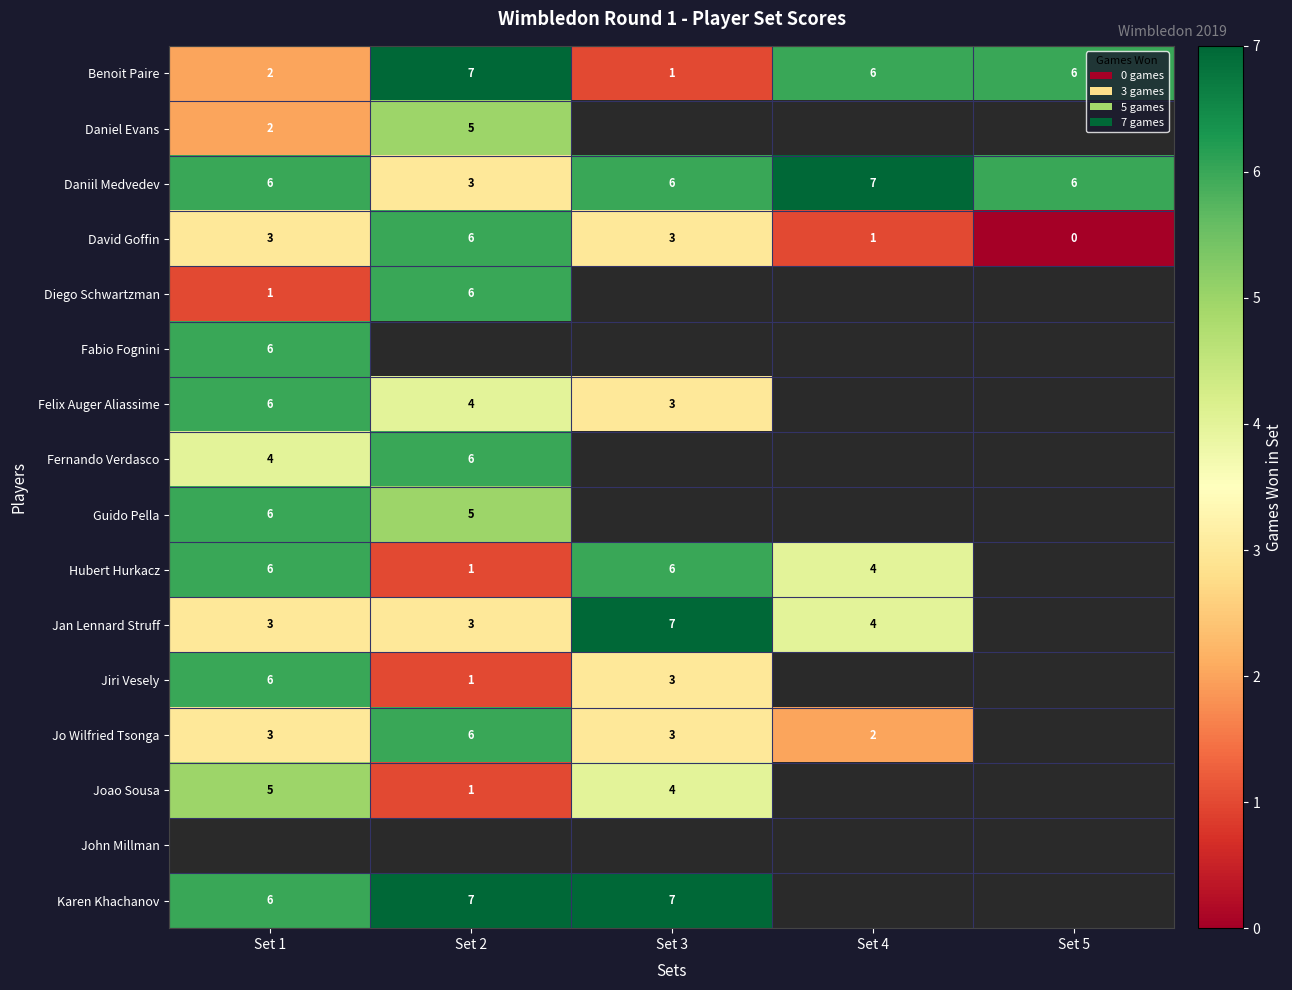

What is the maximum value for Daniil Medvedev?

7